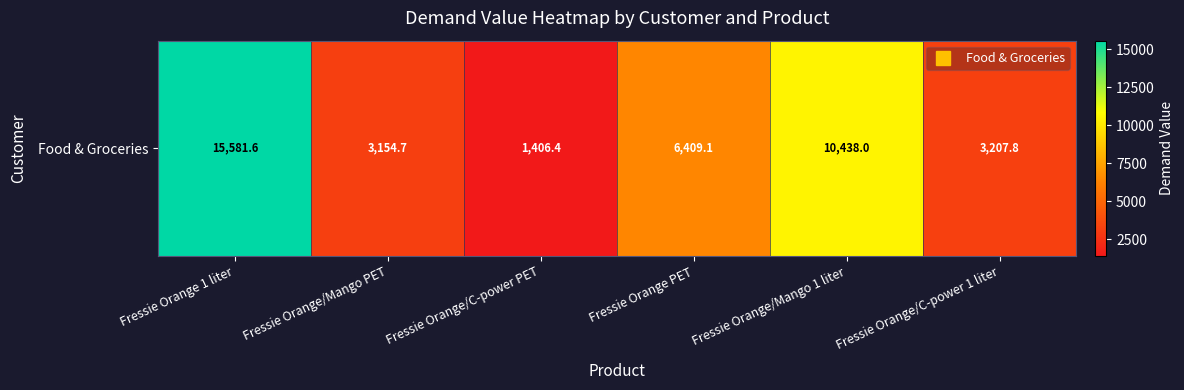

Rank the categories by value from lowest to highest.

Fressie Orange/C-power PET, Fressie Orange/Mango PET, Fressie Orange/C-power 1 liter, Fressie Orange PET, Fressie Orange/Mango 1 liter, Fressie Orange 1 liter